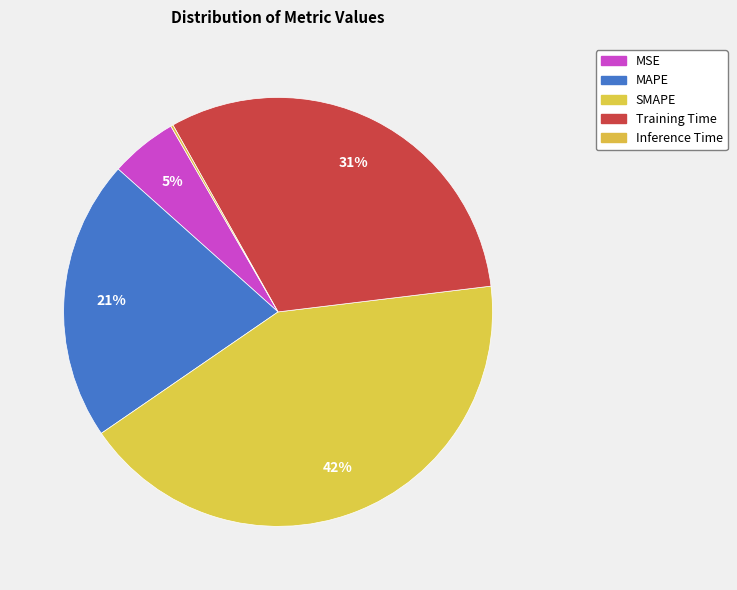

True or false: MSE accounts for 5% of the total.

True